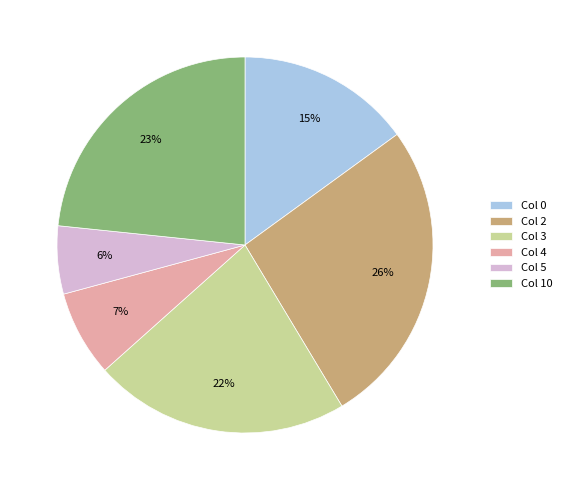

To the nearest percent, what is the combined percentage of Col 3 and Col 5?

28%